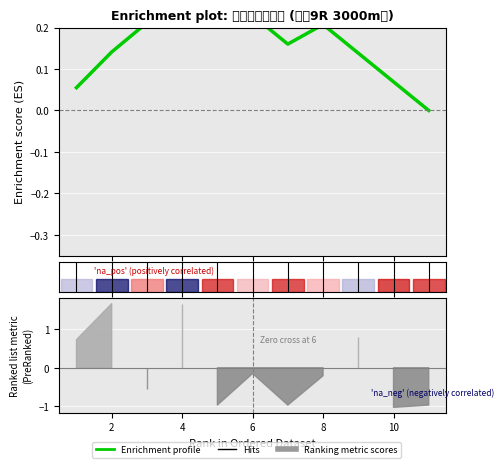

Count the number of categories in the chart.

11